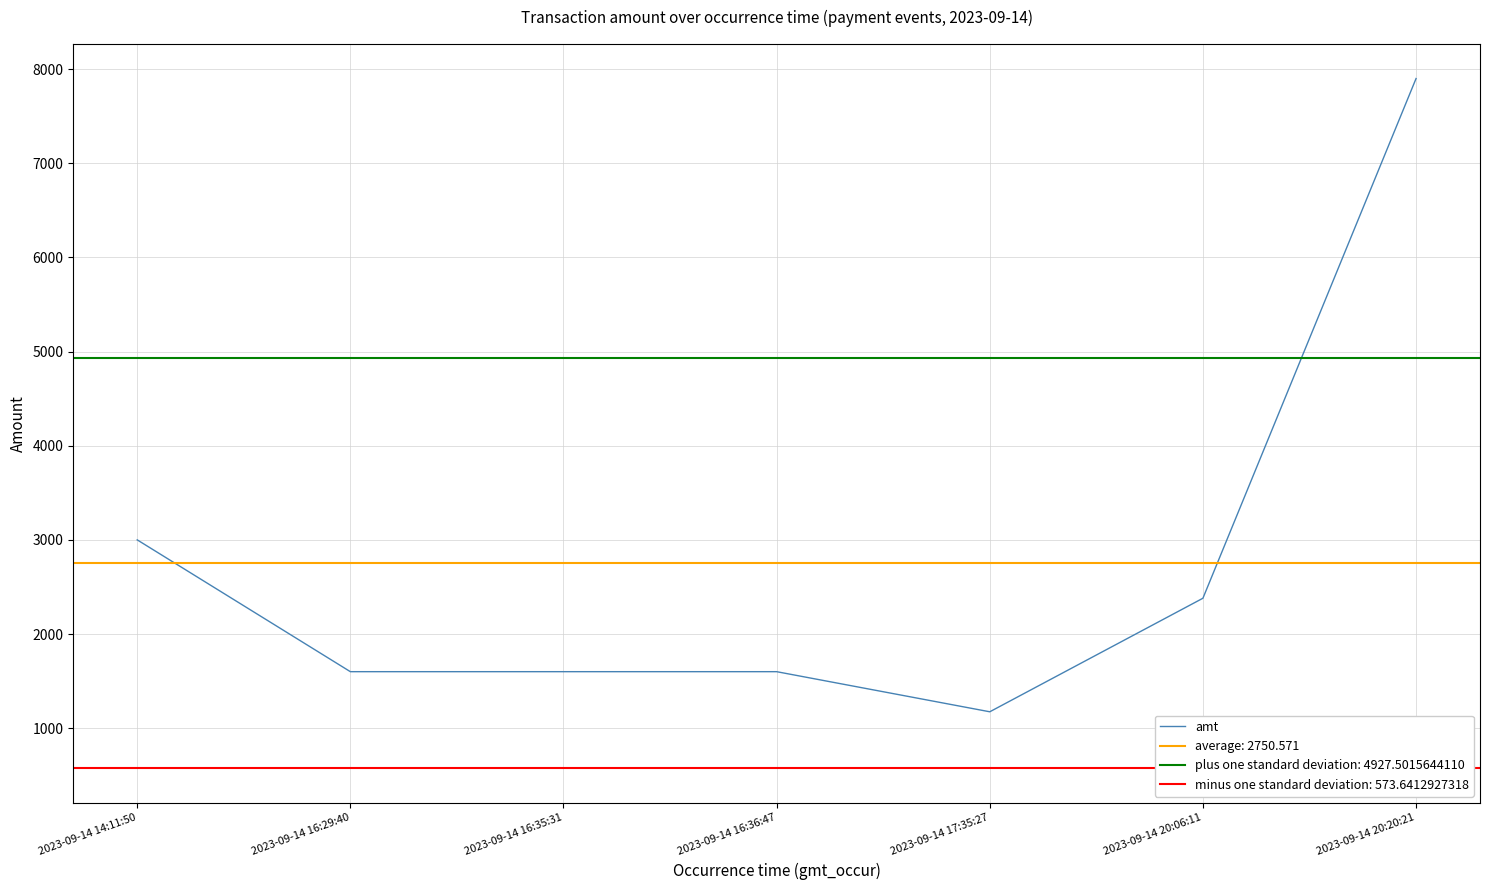

At which label is the value closest to 4537?

2023-09-14 14:11:50